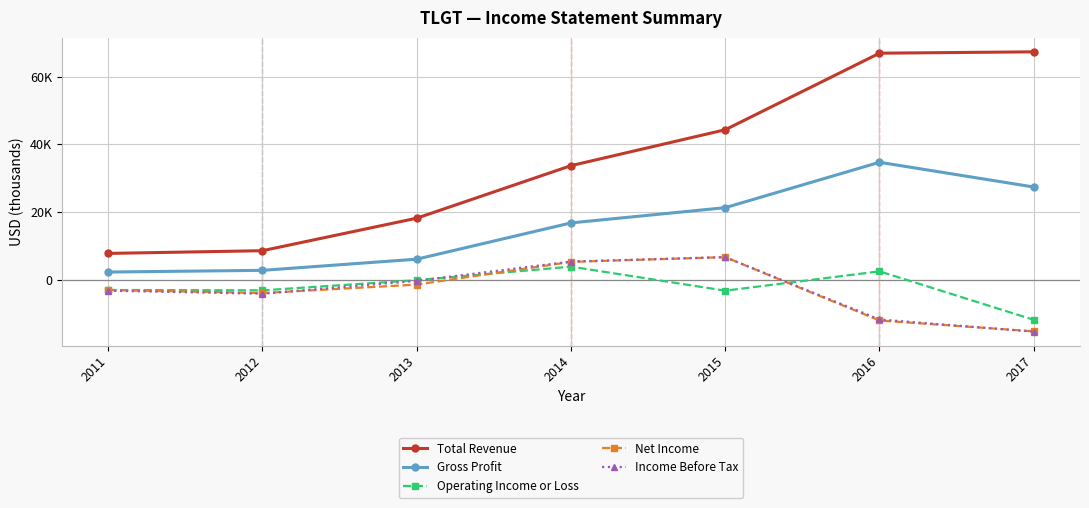

Reading left to right, list all the values displayed in this chart.

Total Revenue: 2011=7800	2012=8600	2013=18200	2014=33700	2015=44300	2016=66900	2017=67300
Gross Profit: 2011=2300	2012=2800	2013=6100	2014=16800	2015=21300	2016=34700	2017=27400
Operating Income or Loss: 2011=-3000	2012=-3100	2013=-100	2014=3900	2015=-3200	2016=2500	2017=-11800
Net Income: 2011=-3000	2012=-3900	2013=-1400	2014=5300	2015=6700	2016=-12000	2017=-15200
Income Before Tax: 2011=-3200	2012=-4100	2013=-300	2014=5400	2015=6700	2016=-11700	2017=-15300